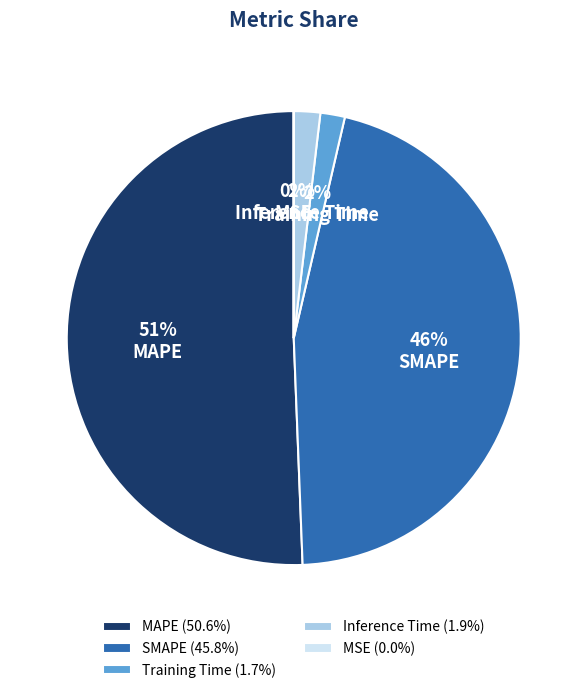

To the nearest percent, what is the average slice percentage?

20%